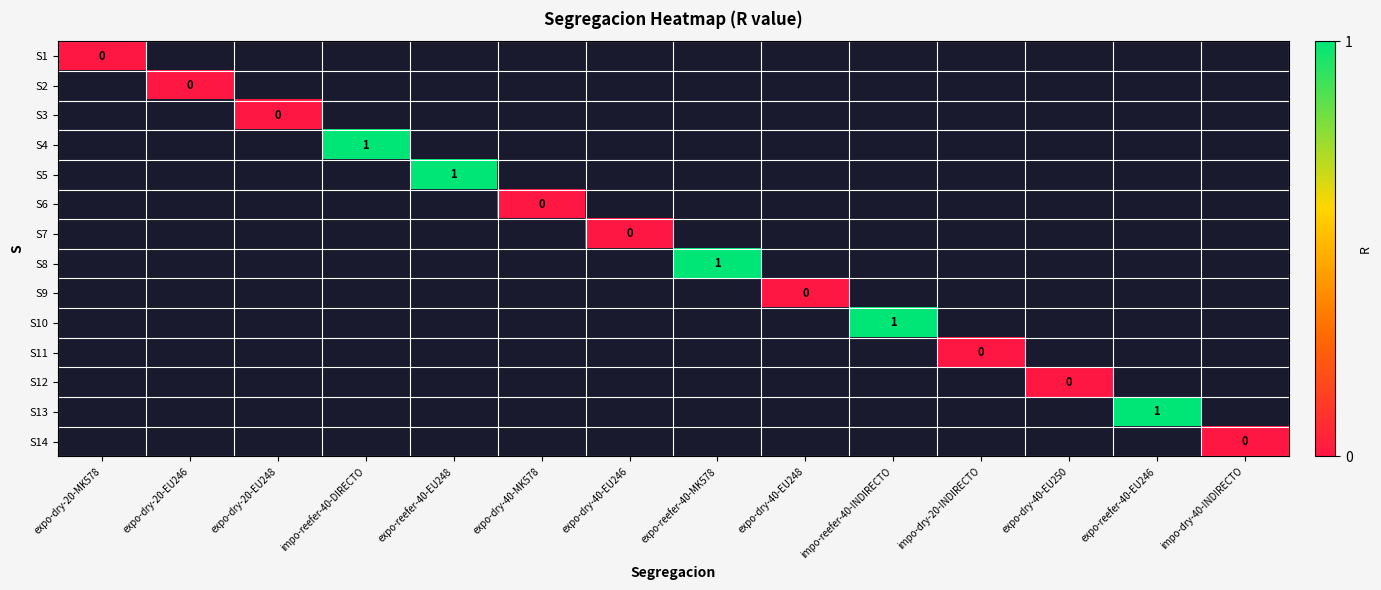

At how many categories does at least one series exceed 0?

5